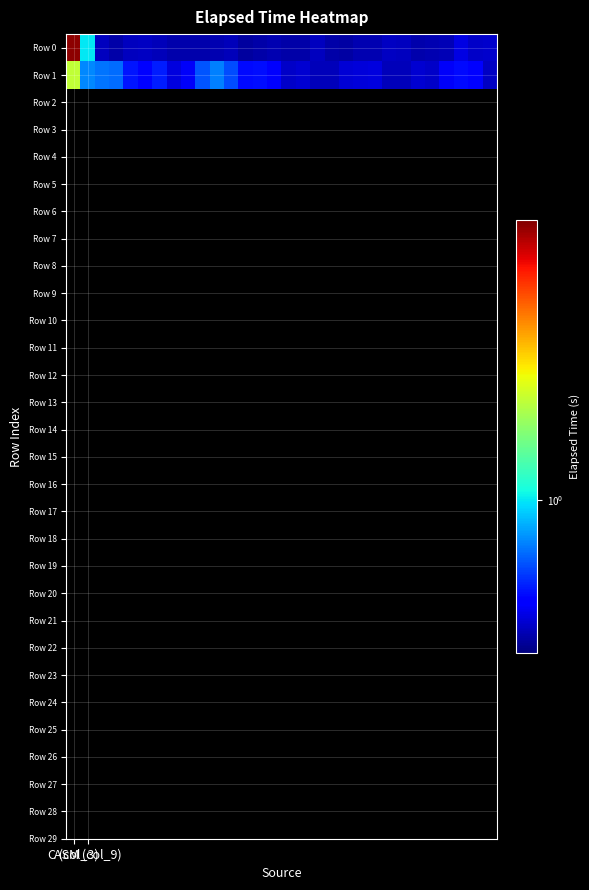

Reading left to right, what are all the values shown in this chart?

Row 0: 8.6	1.0	0.4	0.3	0.4	0.4	0.4	0.3	0.3	0.3	0.4	0.4	0.3	0.3	0.3	0.3	0.3	0.4	0.3	0.3	0.4	0.3	0.4	0.4	0.3	0.4	0.4	0.4	0.4	0.4
Row 1: 2.2	0.7	0.7	0.7	0.5	0.4	0.5	0.4	0.4	0.6	0.7	0.6	0.5	0.5	0.4	0.4	0.4	0.4	0.4	0.4	0.4	0.4	0.4	0.4	0.4	0.4	0.4	0.5	0.5	0.4